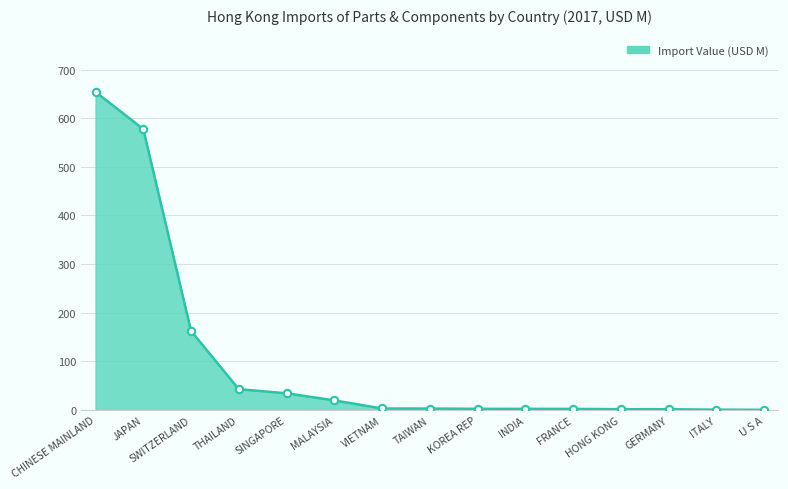

What is the change in value from TAIWAN to GERMANY?

-1.4